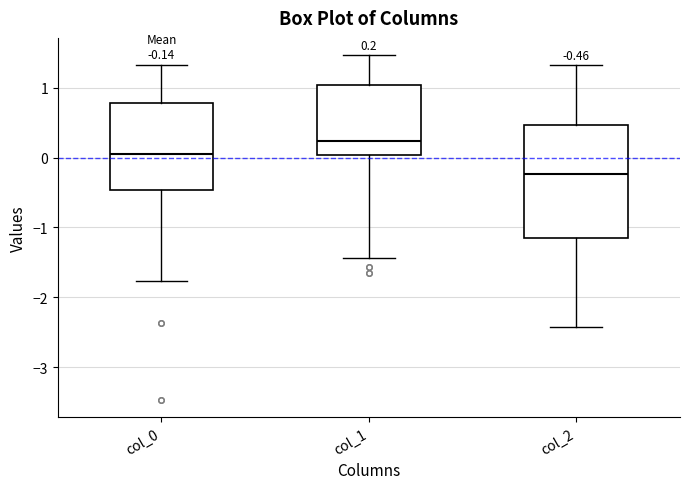

Which box is the tallest, from its lower edge to its upper edge?

col_2